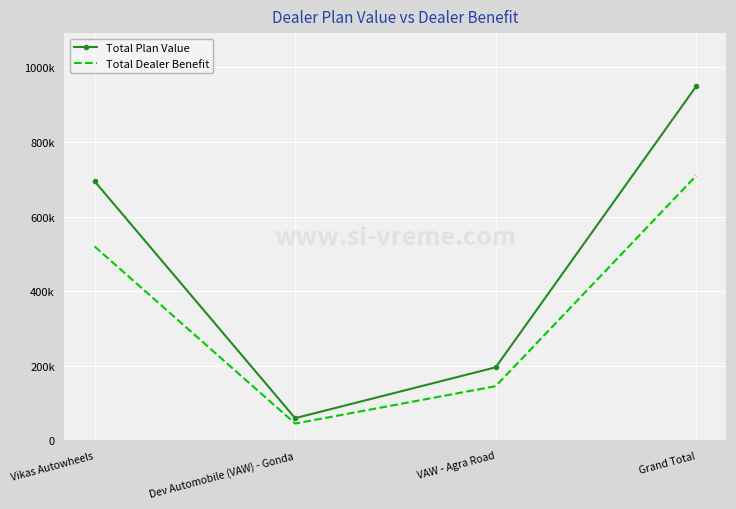

Read the Total Plan Value value at Vikas Autowheels.

694850.0